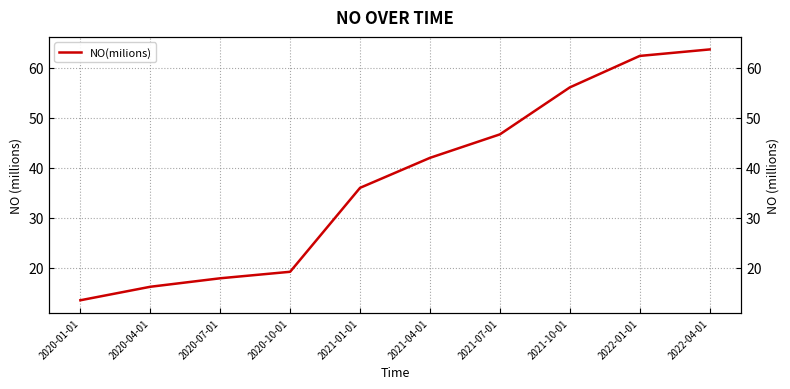

What is the maximum value shown in the chart?

63.7